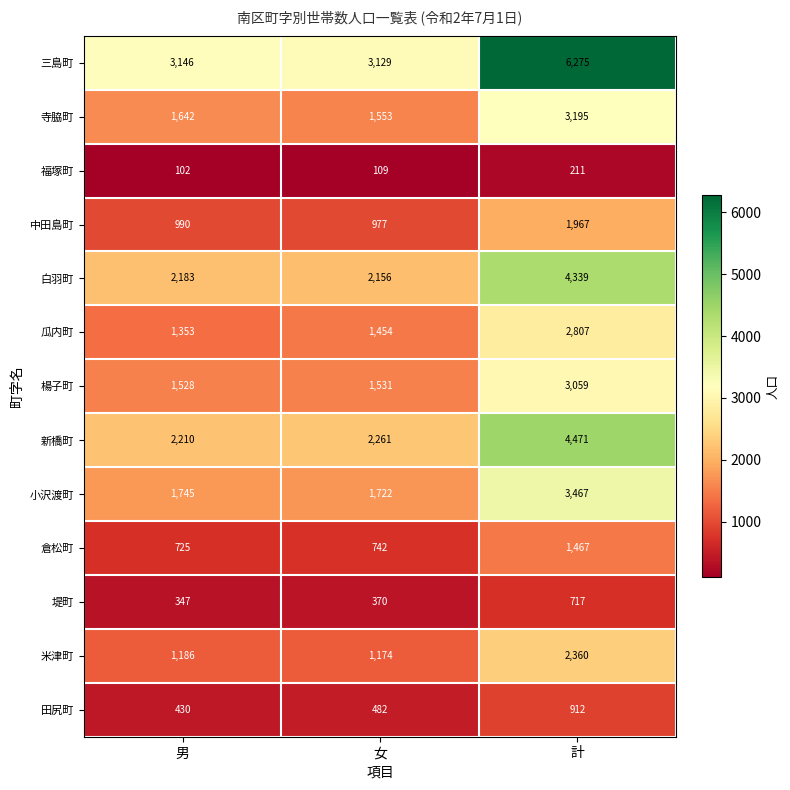

True or false: 寺脇町 has a value of 1642 at 男.

True